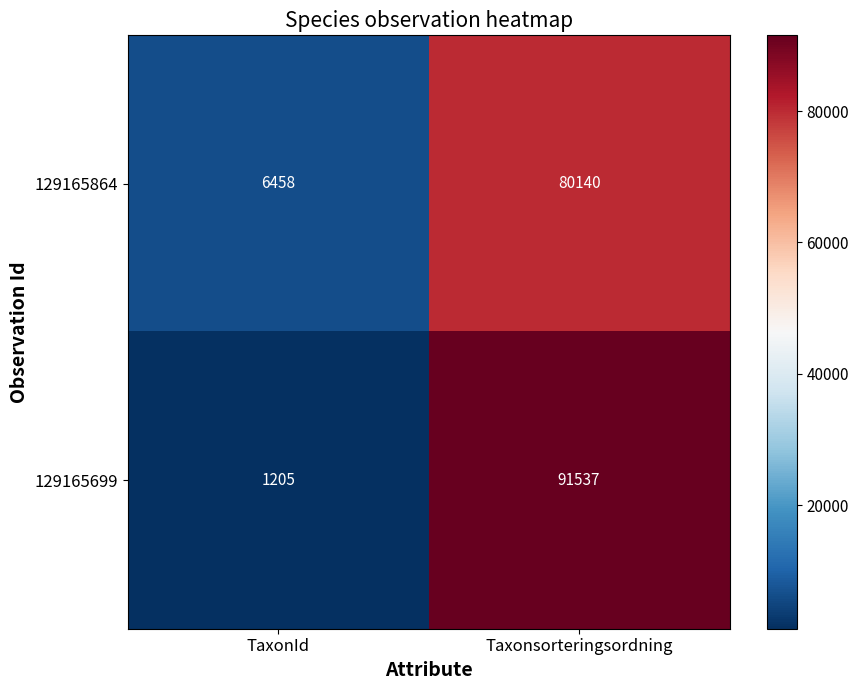

What is the smallest value displayed?

1205